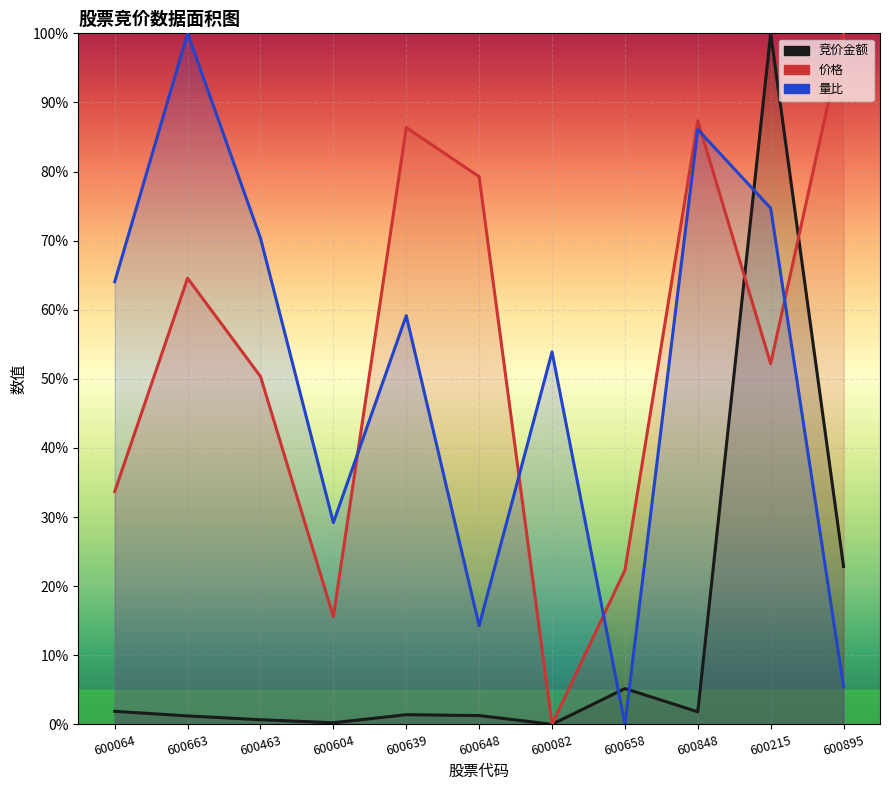

What is the difference between the maximum and minimum values in the 价格 series?

1.0